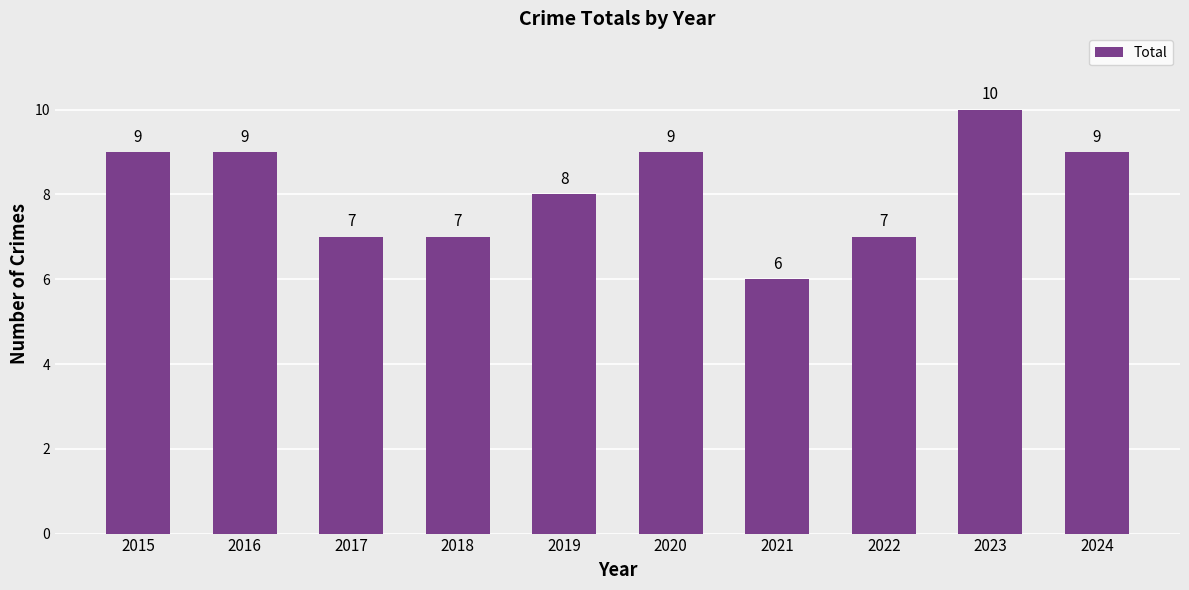

Are the bars grouped side by side (vs. stacked)?

No